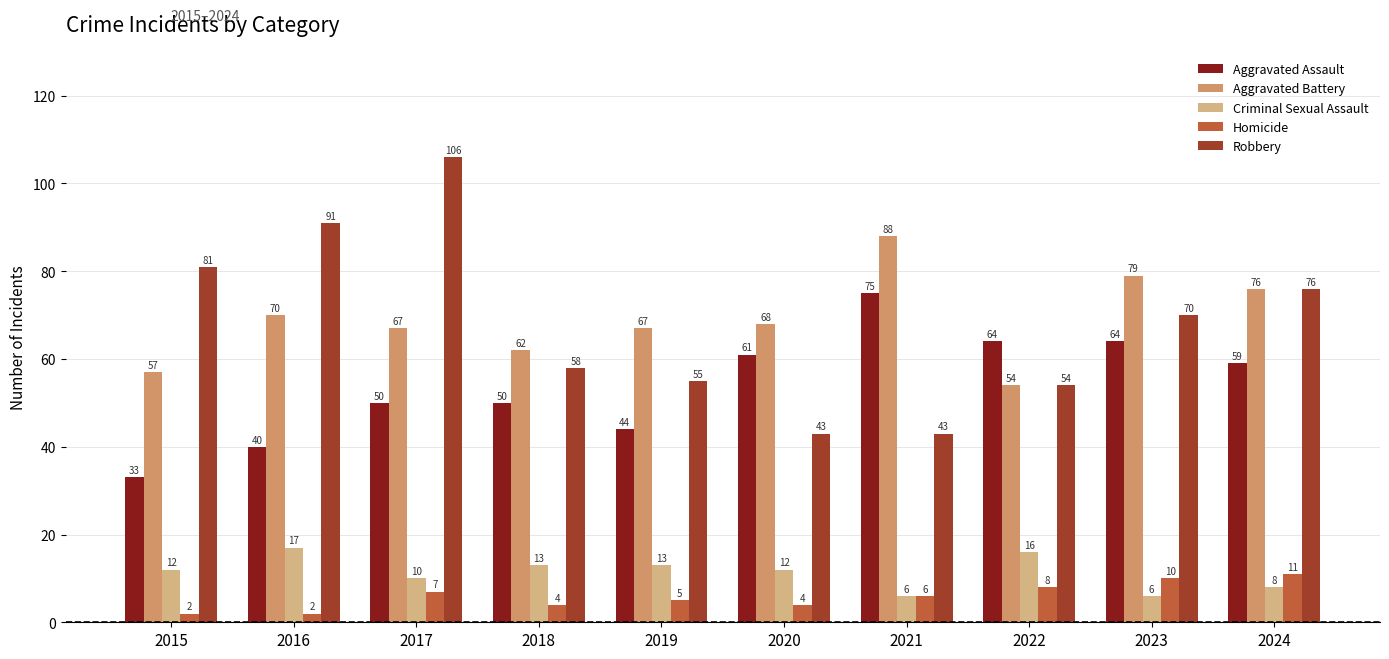

Reading right to left, transcribe all the data shown in this chart.

Aggravated Assault: 2024=59	2023=64	2022=64	2021=75	2020=61	2019=44	2018=50	2017=50	2016=40	2015=33
Aggravated Battery: 2024=76	2023=79	2022=54	2021=88	2020=68	2019=67	2018=62	2017=67	2016=70	2015=57
Criminal Sexual Assault: 2024=8	2023=6	2022=16	2021=6	2020=12	2019=13	2018=13	2017=10	2016=17	2015=12
Homicide: 2024=11	2023=10	2022=8	2021=6	2020=4	2019=5	2018=4	2017=7	2016=2	2015=2
Robbery: 2024=76	2023=70	2022=54	2021=43	2020=43	2019=55	2018=58	2017=106	2016=91	2015=81